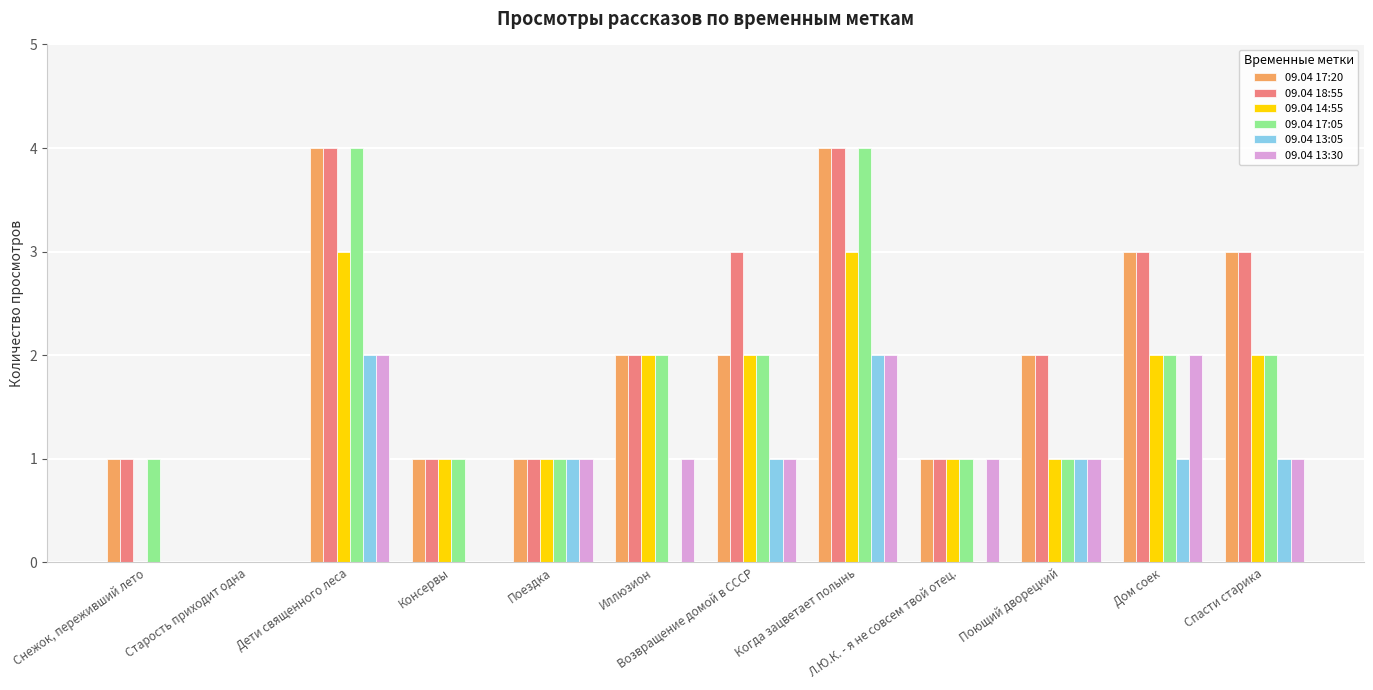

How many groups of bars are there?

12